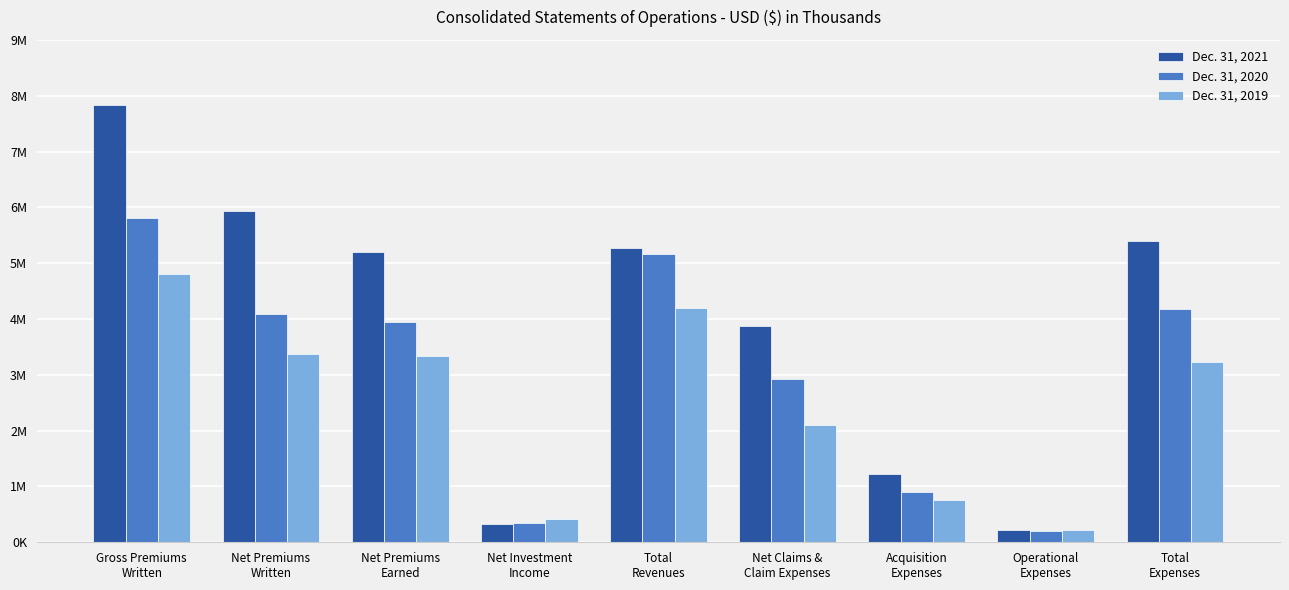

What is the label of the 2nd bar from the left?

Net Premiums
Written